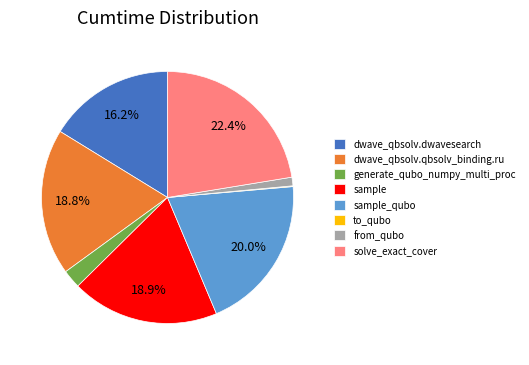

To the nearest percent, what percentage of the pie is from_qubo?

1%